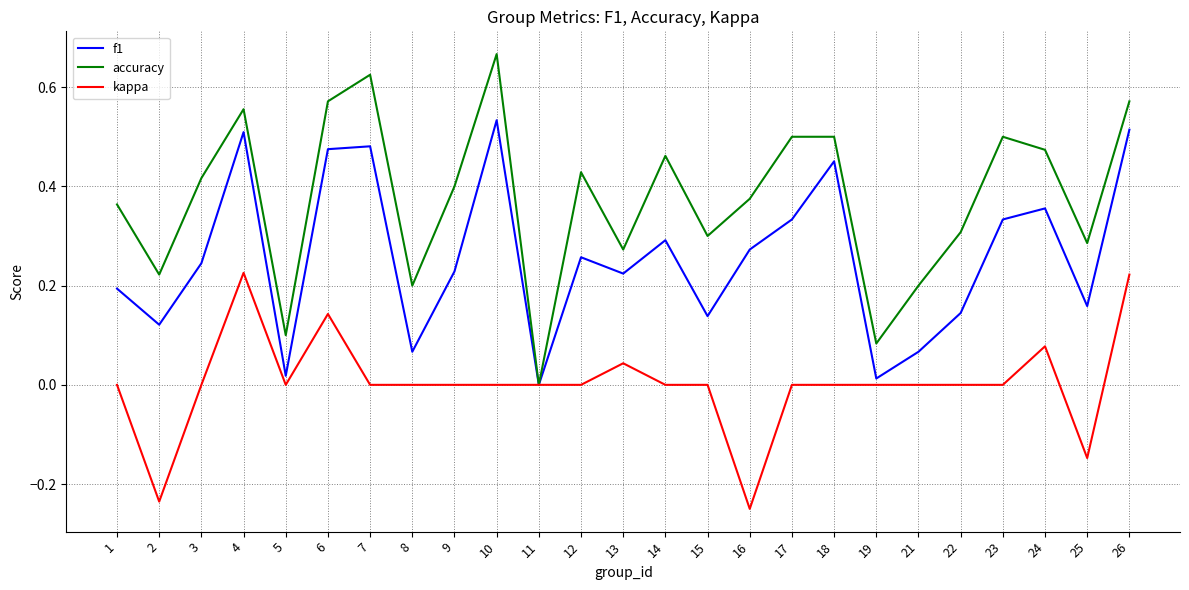

Which series has the largest range (max minus min)?

accuracy